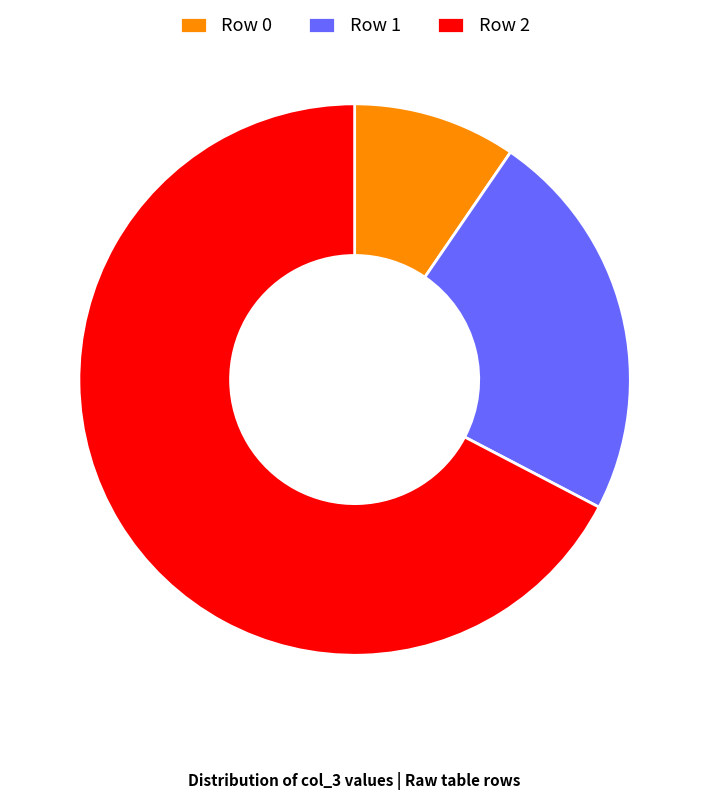

Does Row 2 account for over 50% of the chart?

Yes